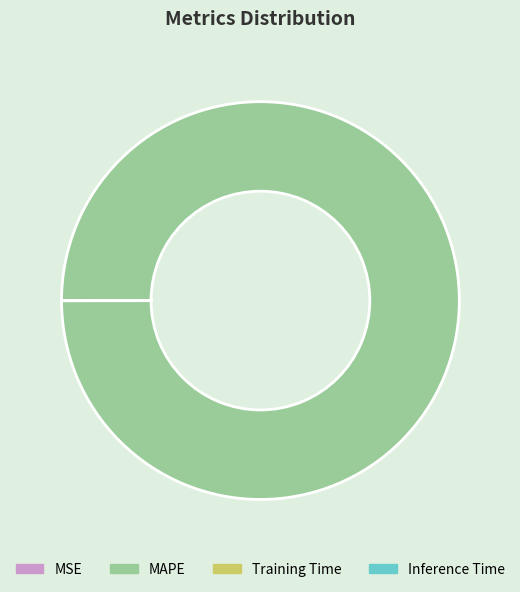

What is the largest slice in the pie chart?

MAPE